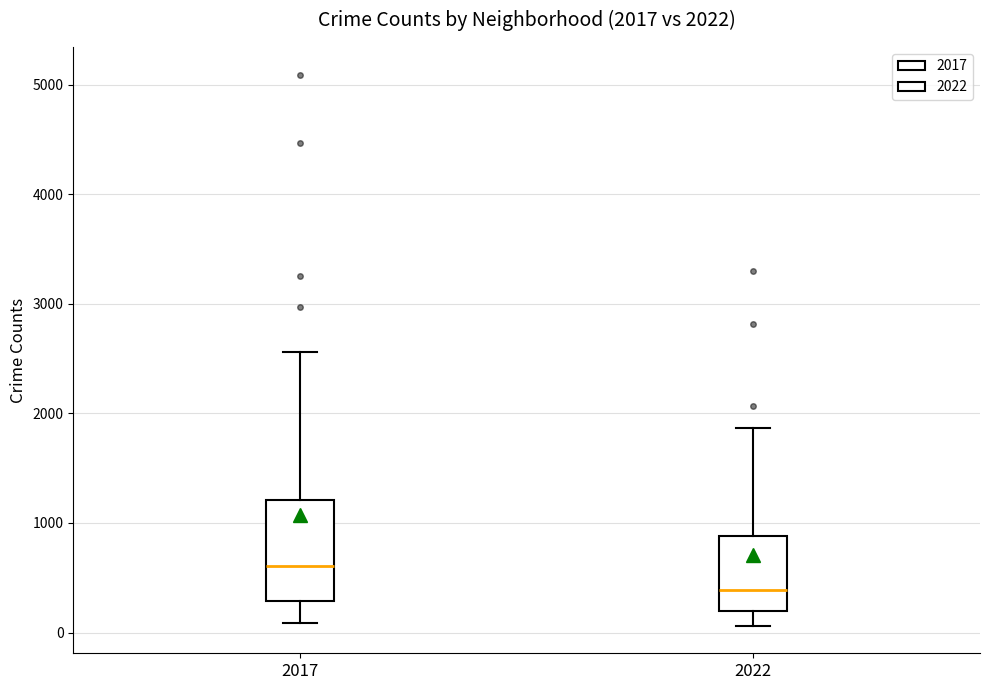

Which box's median line is the lowest?

2022